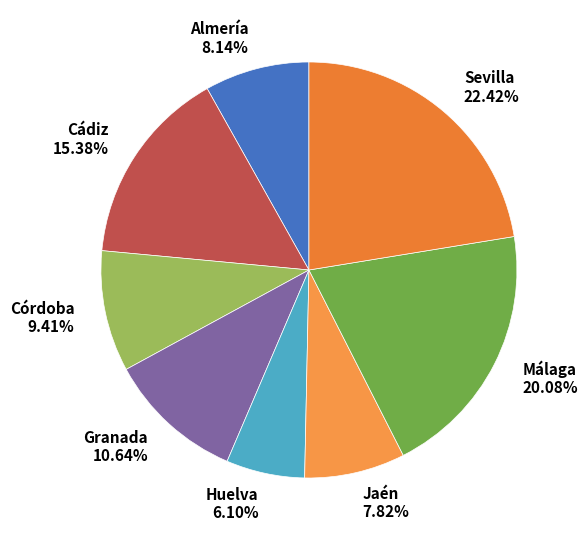

Approximately how many times larger is the value at Cádiz compared to Sevilla?

0.7